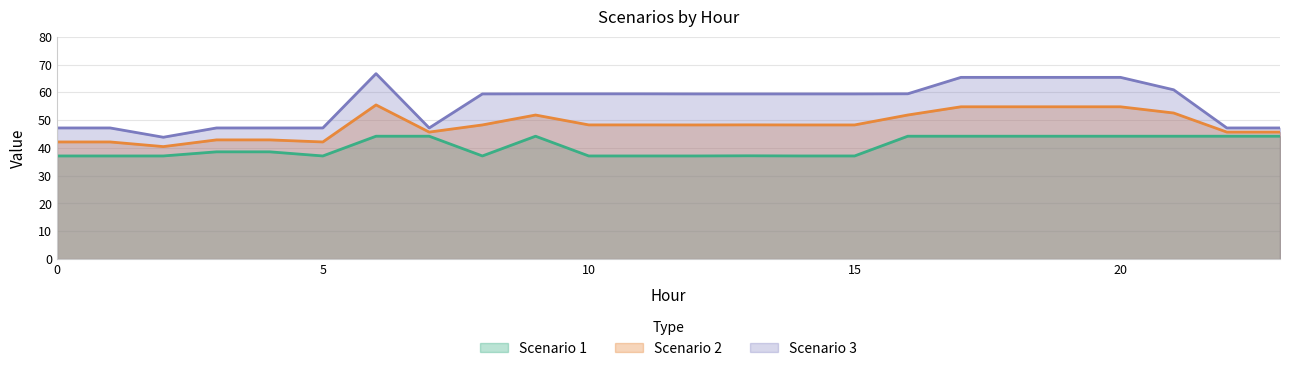

True or false: Scenario 1 and Scenario 3 intersect in this chart.

False